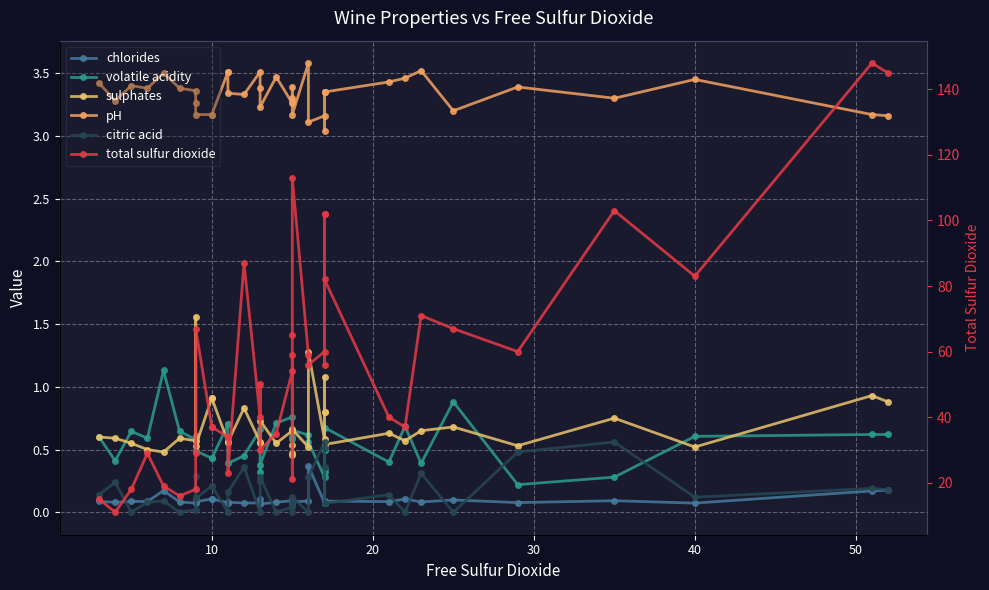

The value of volatile acidity at 10 is 0.2. True or false?

False